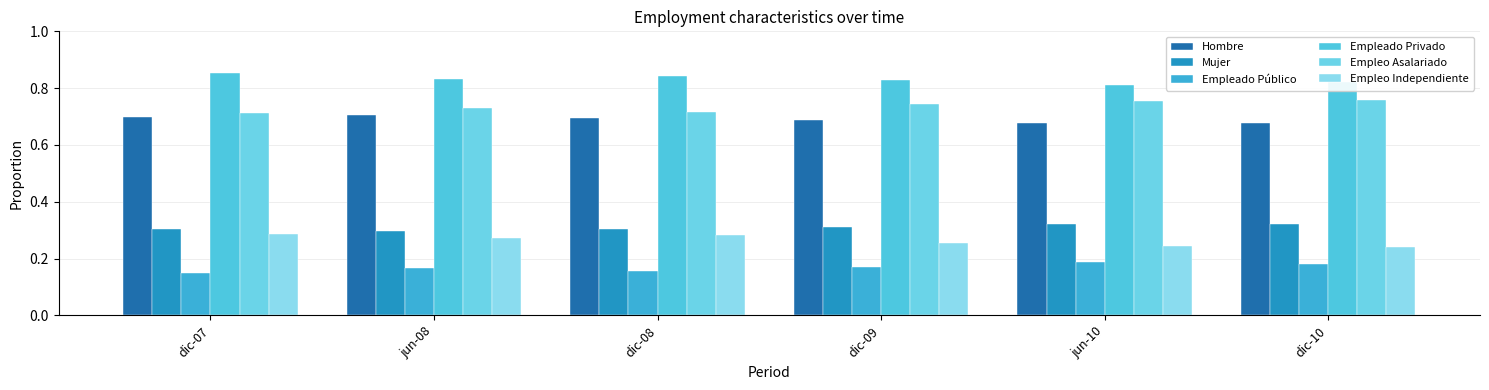

Which series has the largest total across all categories?

Empleado Privado